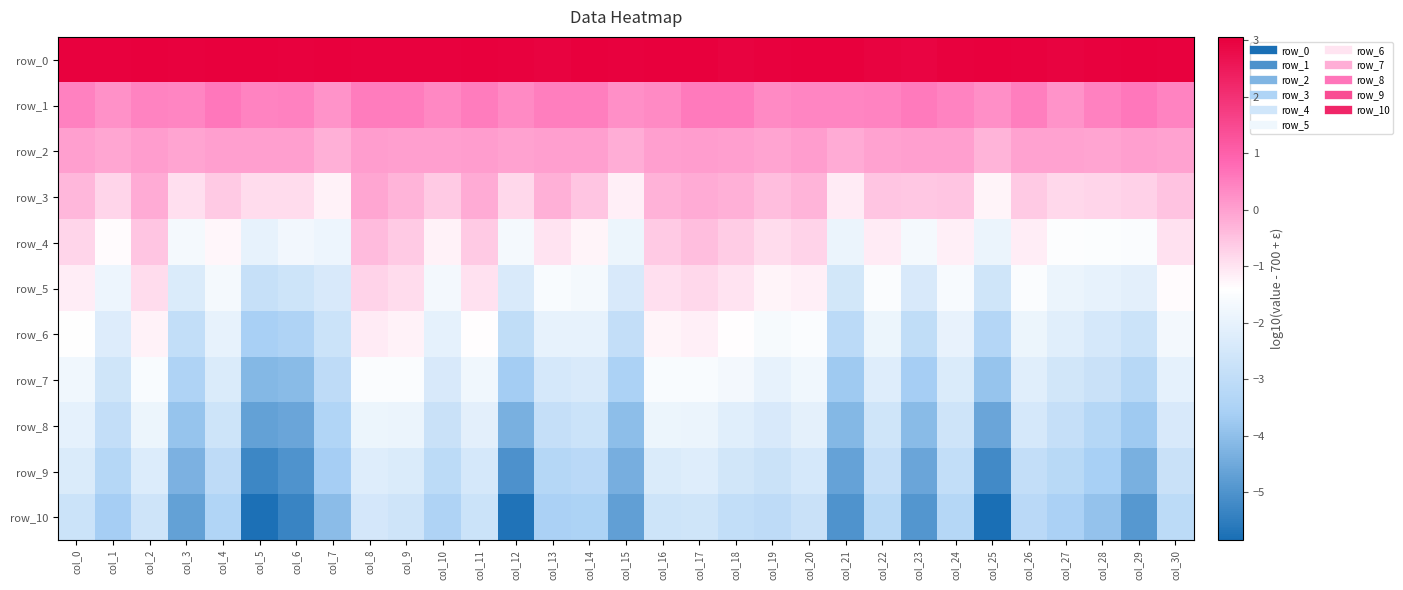

How many distinct data groups are displayed?

11